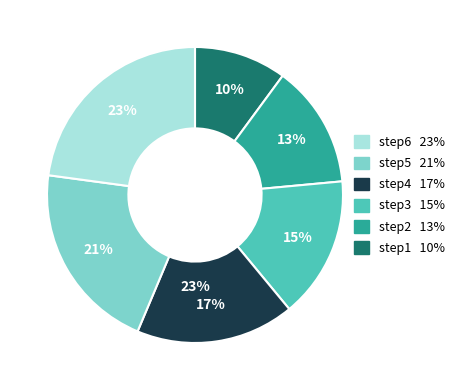

Which slice is the largest?

step6